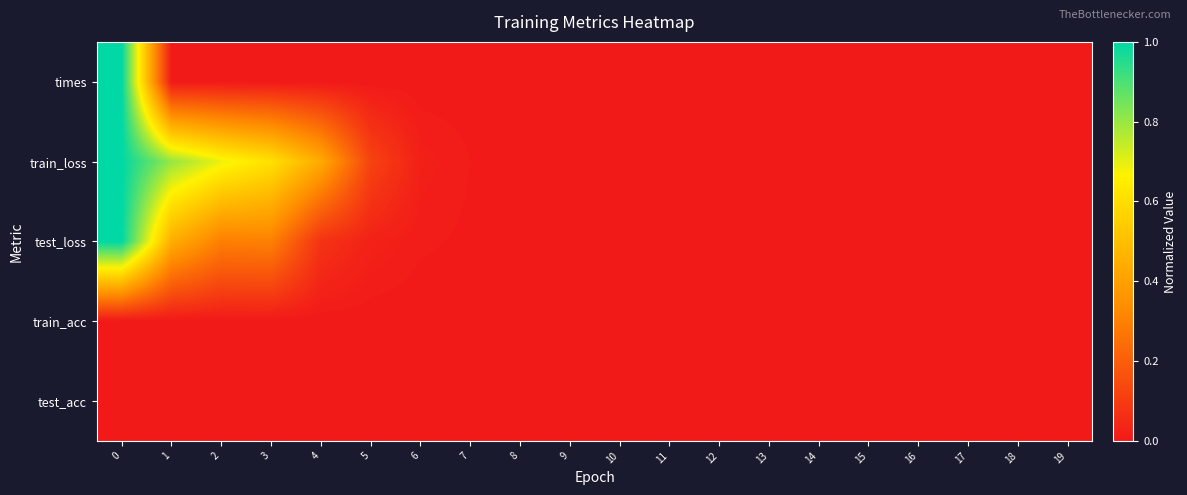

List the series in order of their peak value, highest first.

times, train_loss, test_loss, train_acc, test_acc